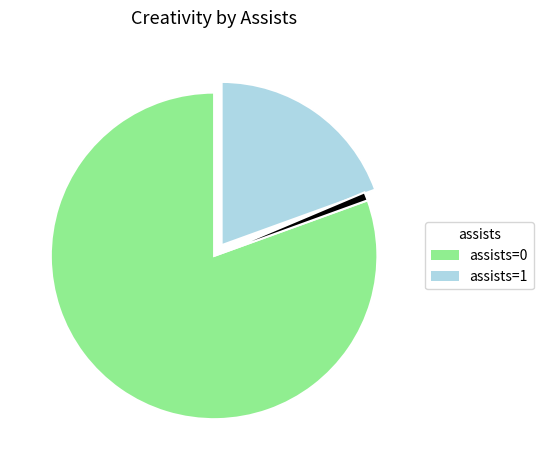

Does any single category account for the majority?

Yes